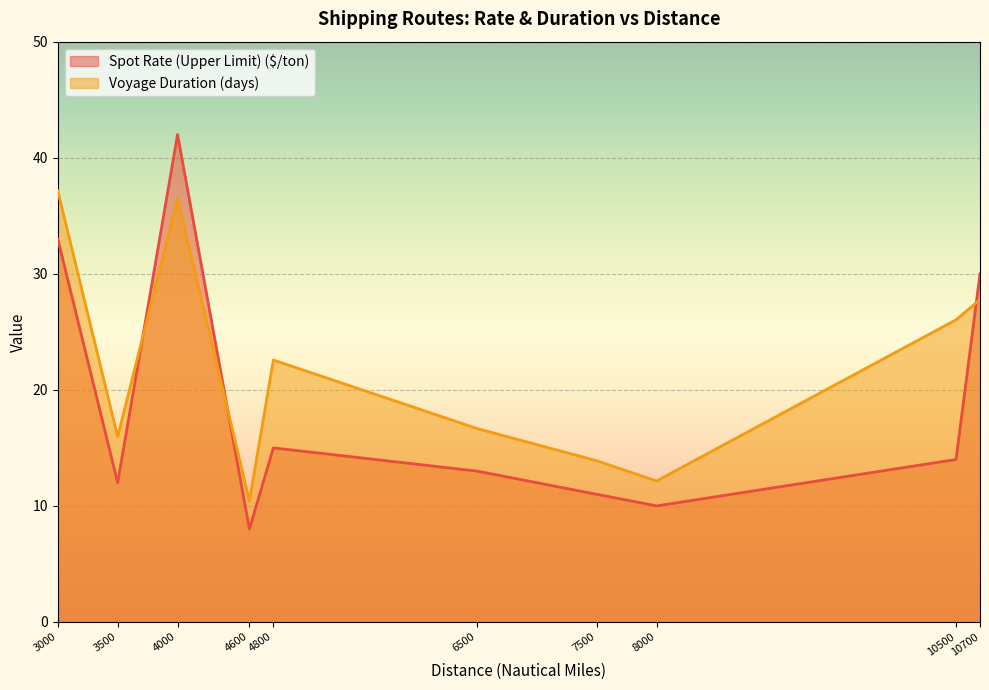

Is it true that Spot Rate (Upper Limit) ($/ton) equals 14.0 at 10500?

True